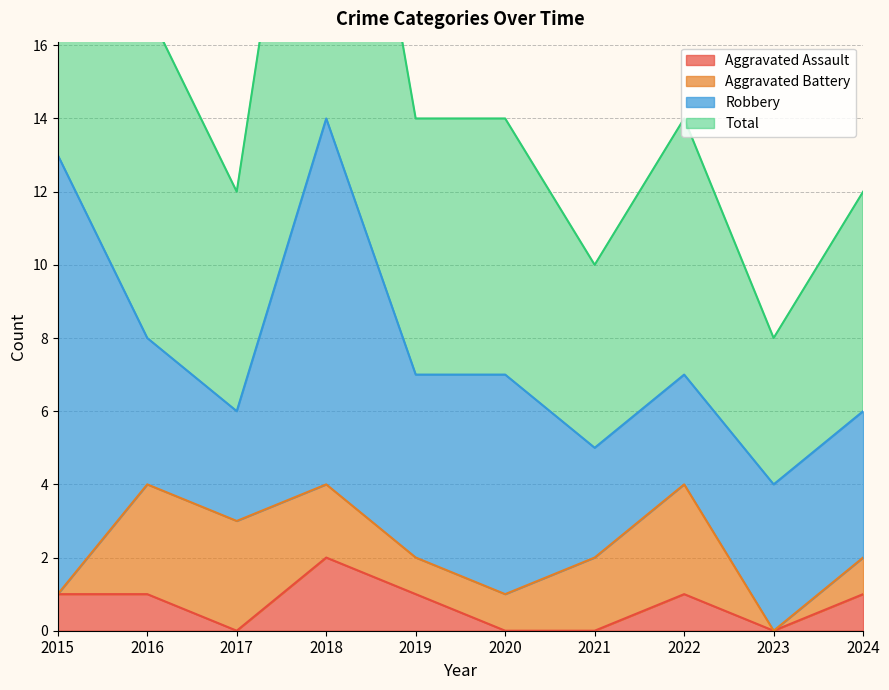

The Aggravated Assault series shows 0 at 2023. True or false?

True